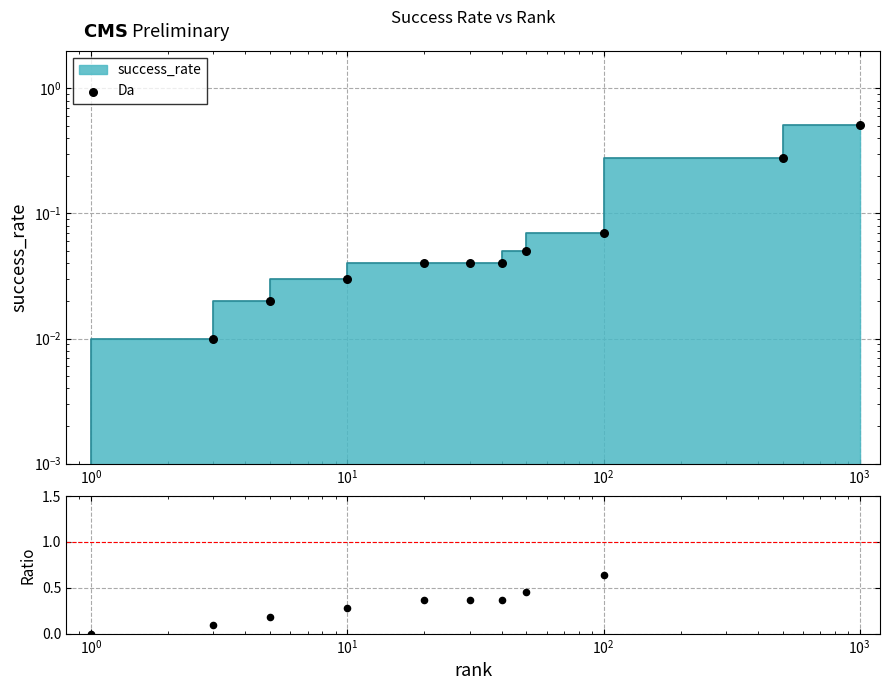

Which series reaches the minimum Y coordinate?

Da